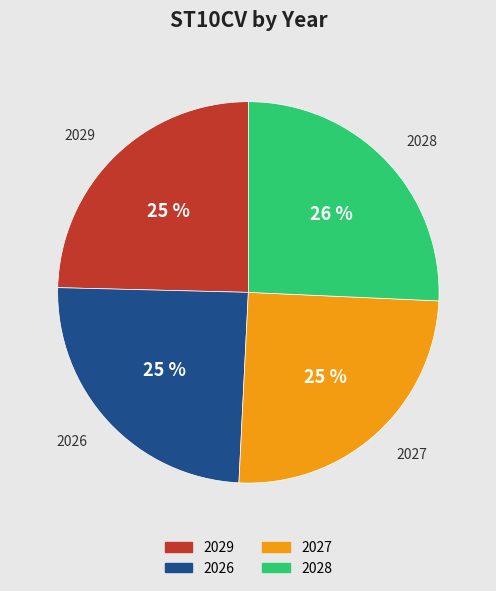

Is there any slice that represents more than half of the pie?

No